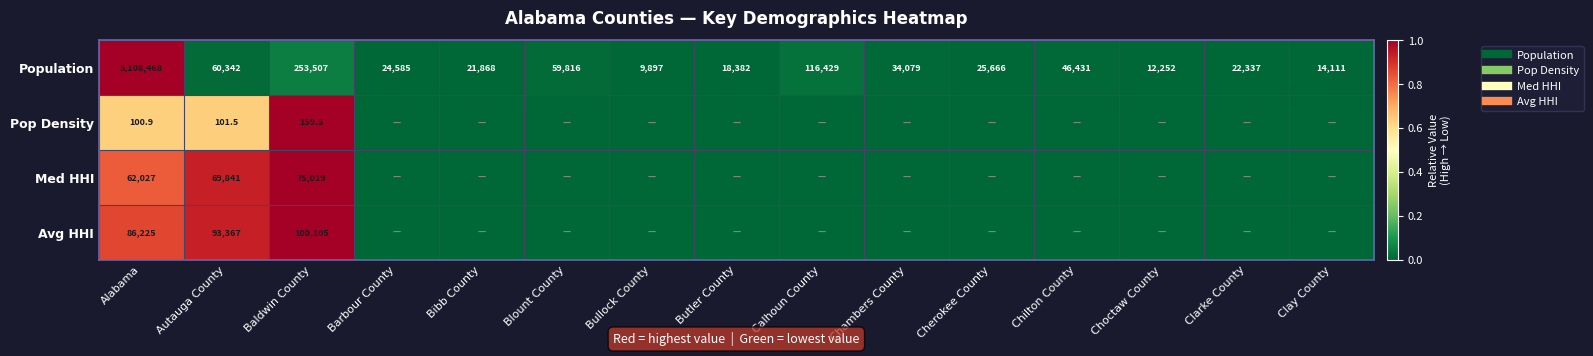

How many values in Avg HHI are above zero?

3